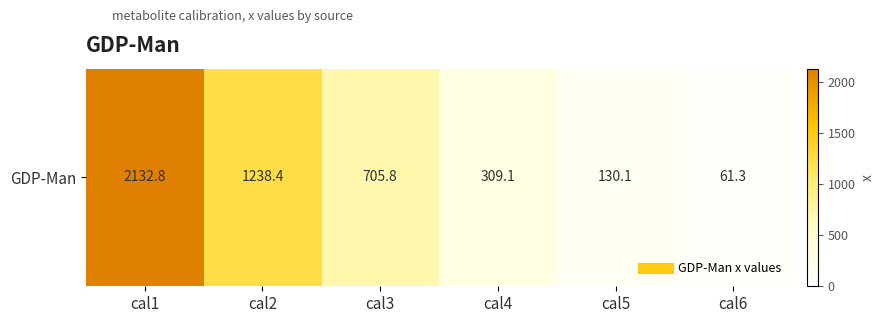

The chart shows a value of 1015.7 at cal1. True or false?

False